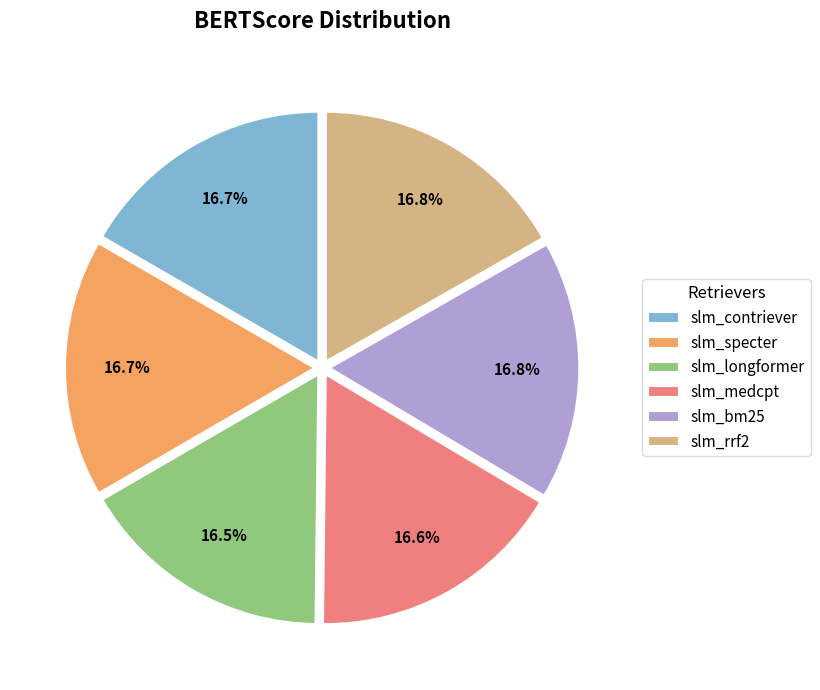

To the nearest percent, what portion does slm_rrf2 represent?

17%